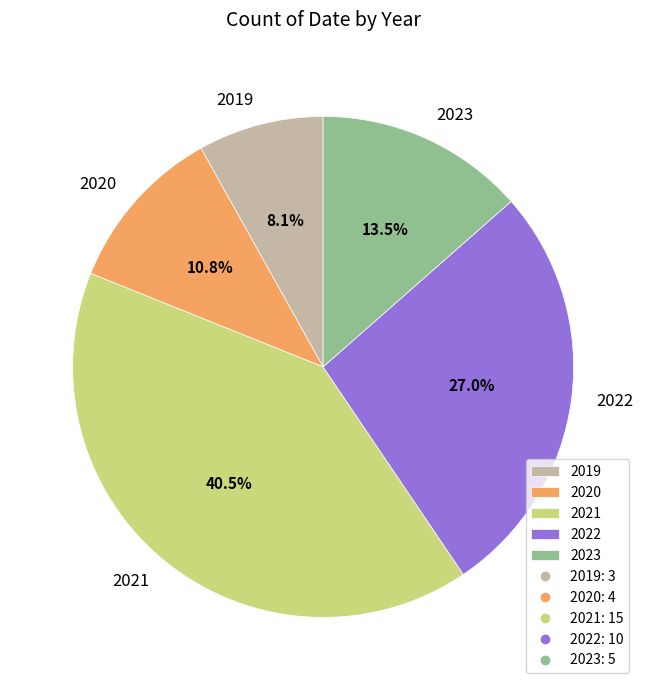

To the nearest percent, what is the difference between the 2020 and 2019 slice percentages?

3%